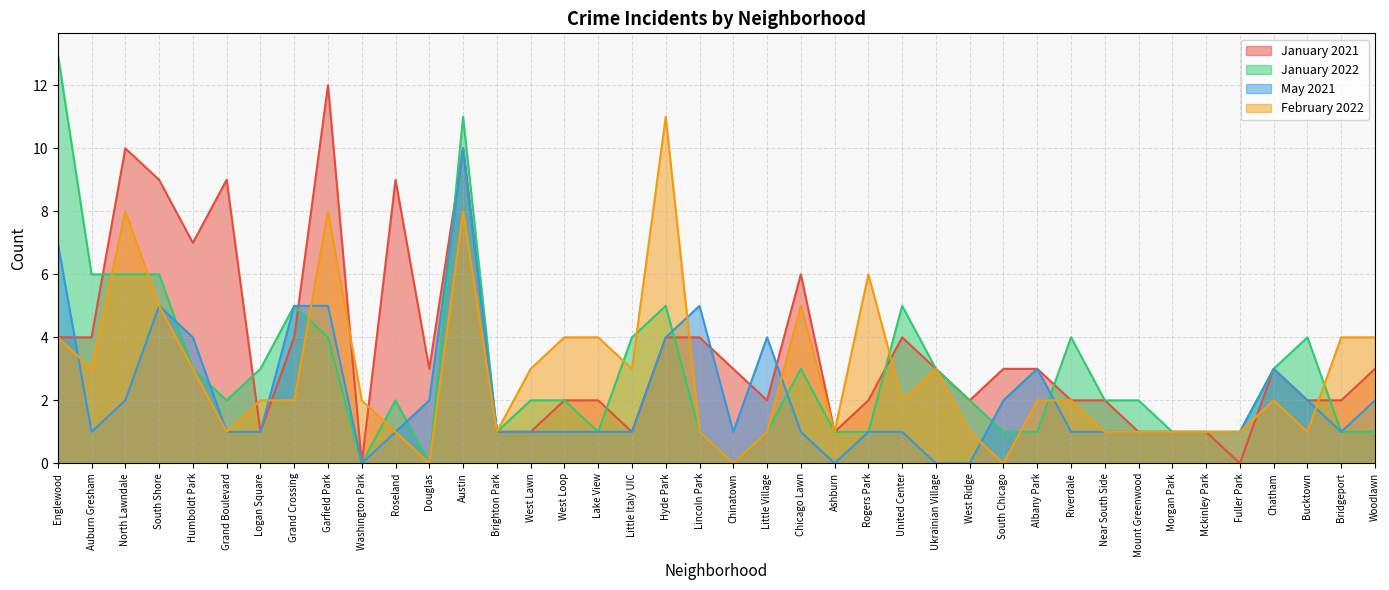

True or false: February 2022 and January 2021 cross at least once.

True